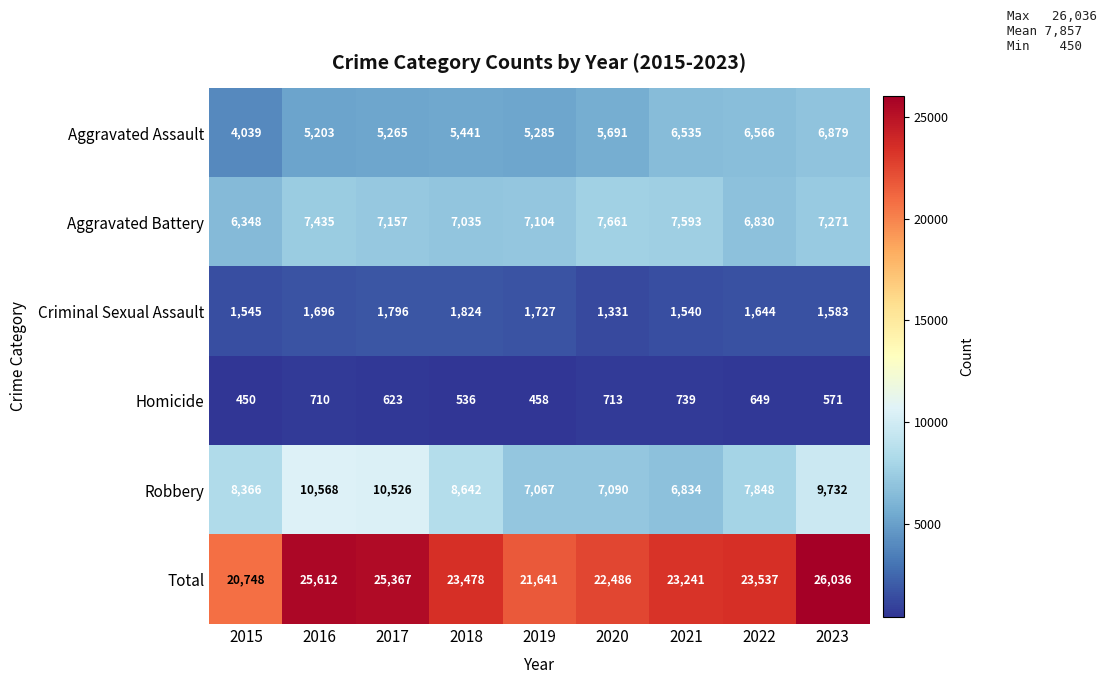

Which series changed the most between 2019 and 2021?

Total